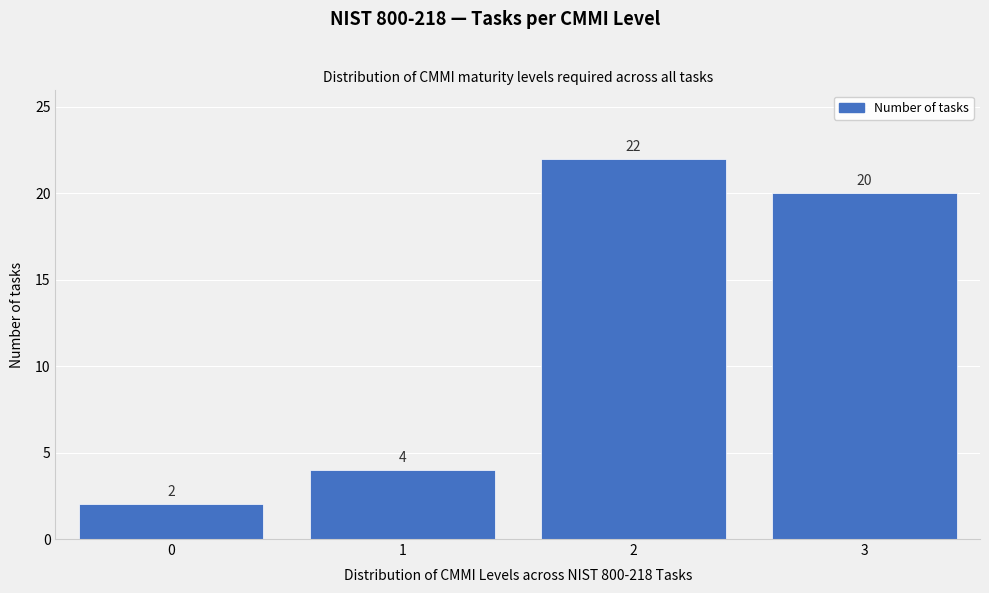

Reading right to left, transcribe all the data shown in this chart.

3=20	2=22	1=4	0=2